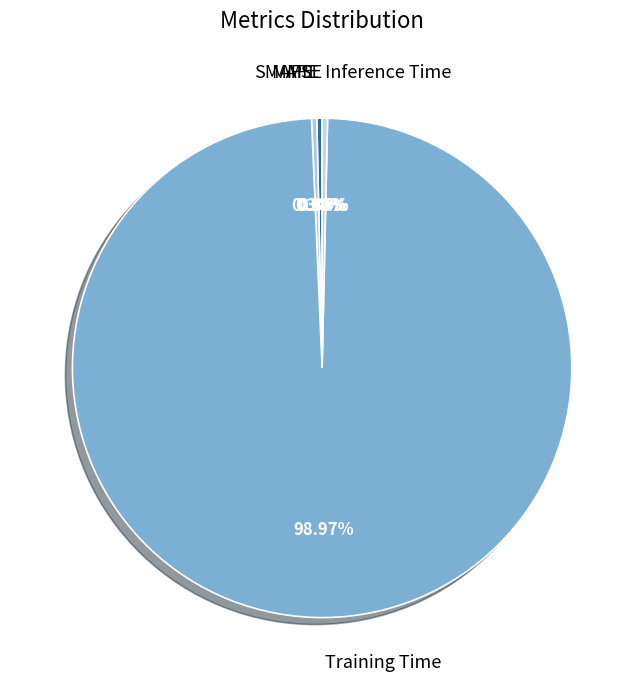

Is there any slice that represents more than half of the pie?

Yes